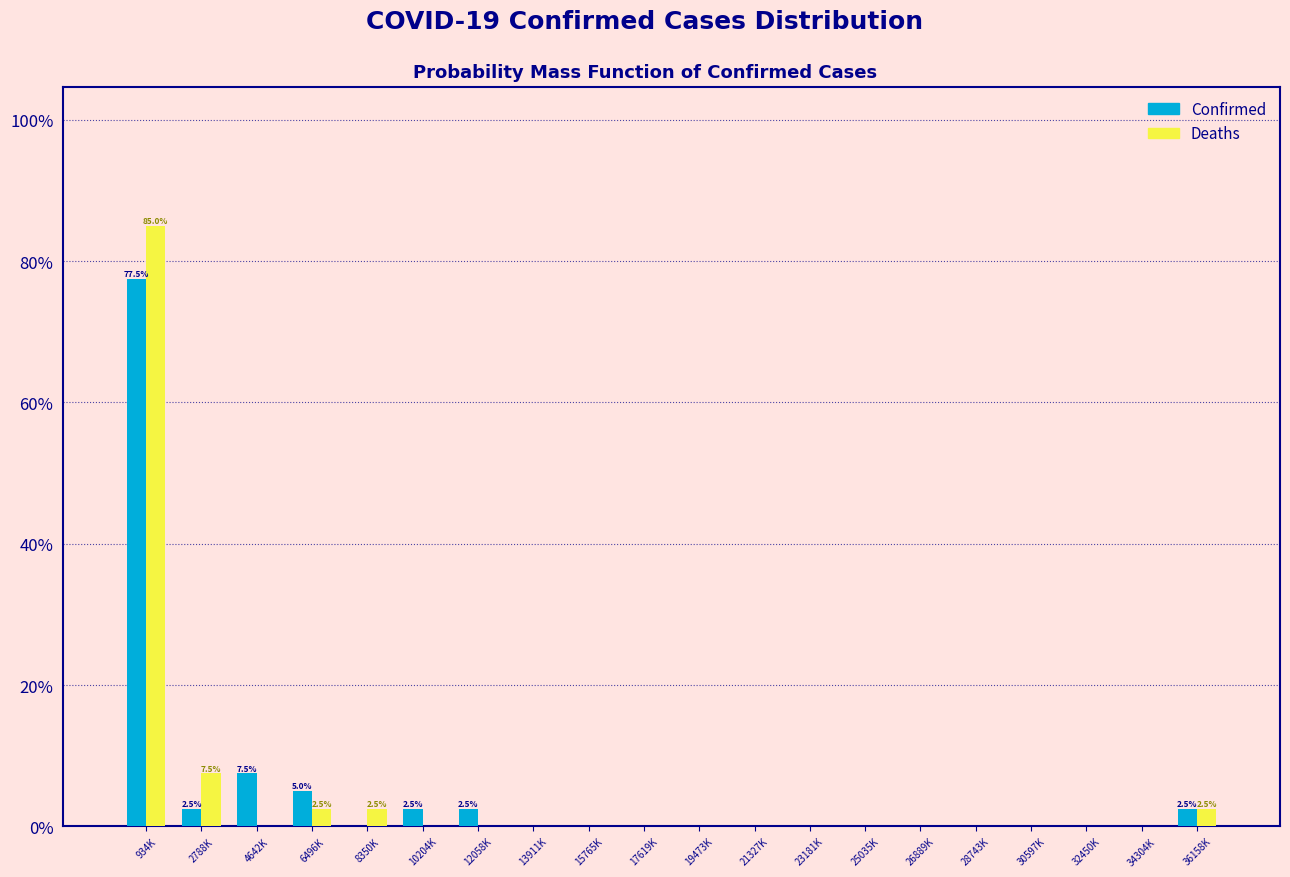

True or false: Confirmed has a value of 5.0 at 6496K.

True